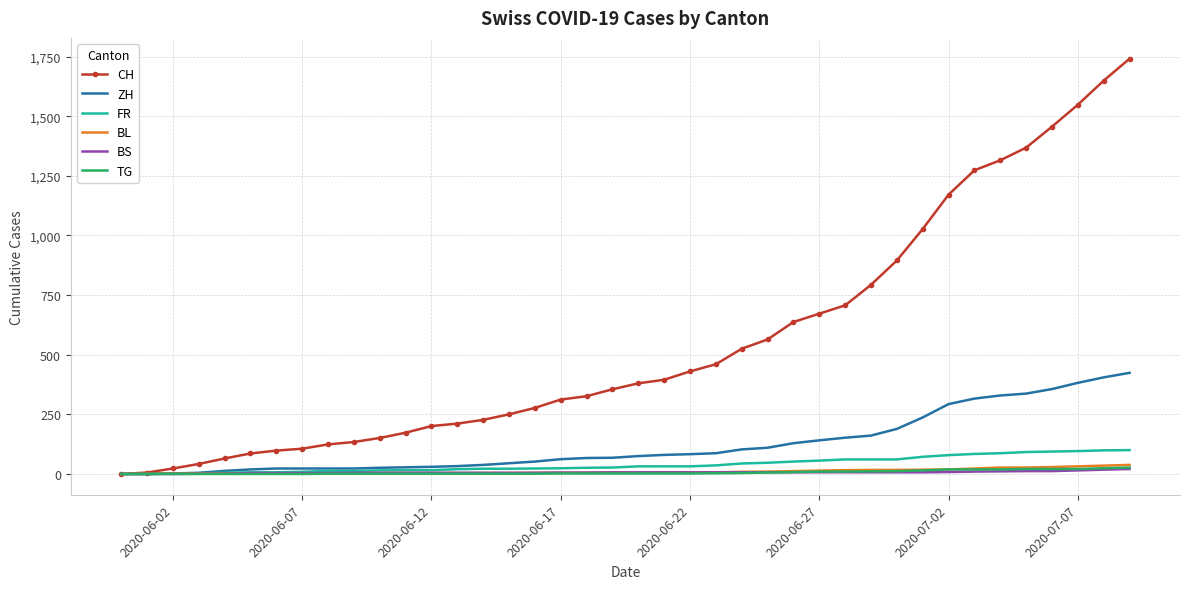

Which series has the widest spread of values?

CH